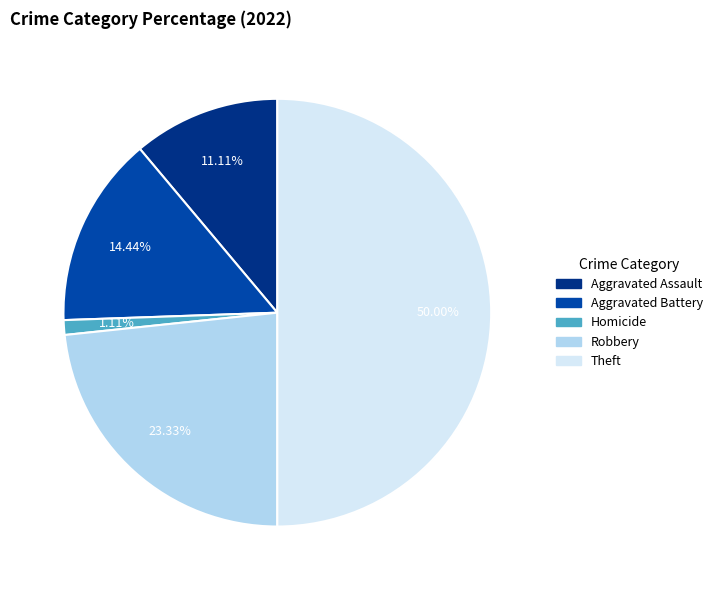

Count the number of slices in the pie.

5